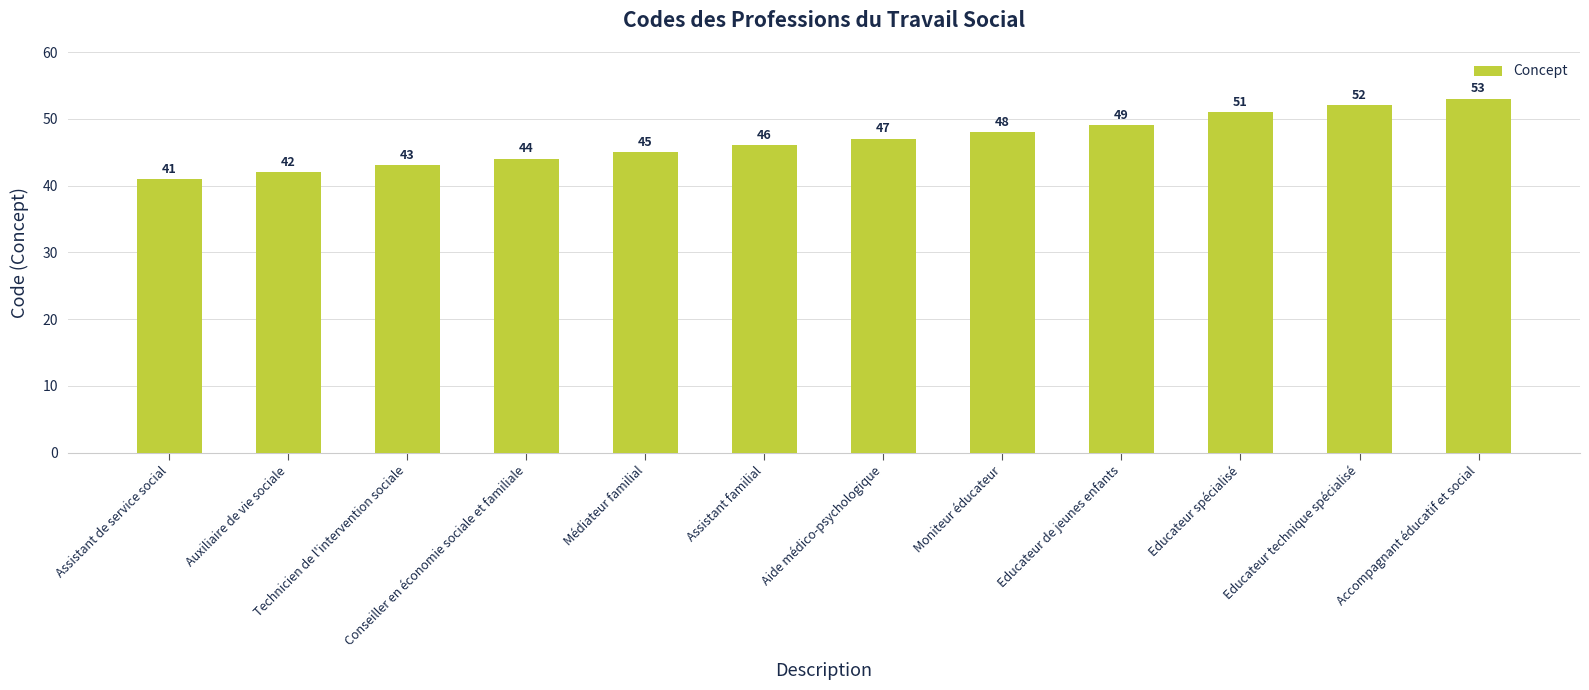

What is the difference between the maximum and second lowest values?

11